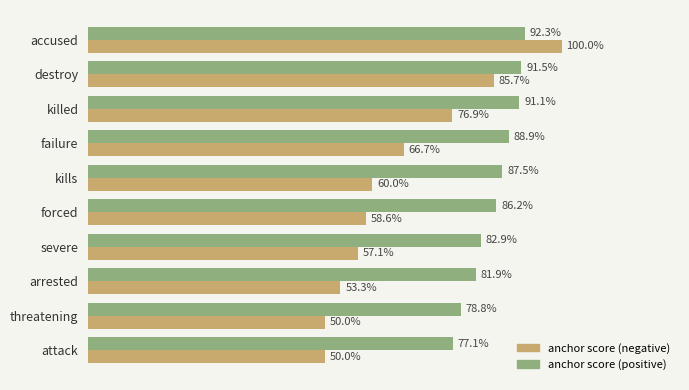

What are all the series names shown in the legend?

anchor score (negative), anchor score (positive)